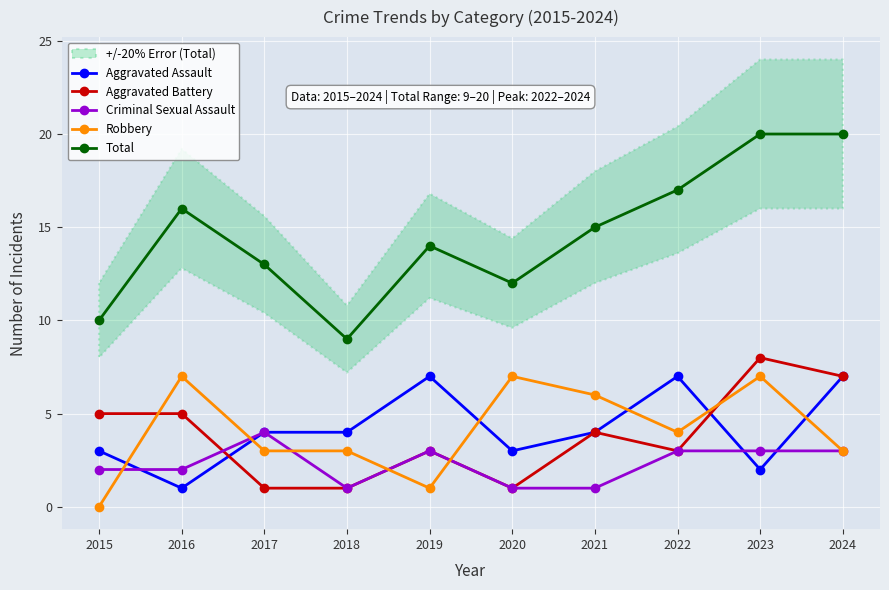

How many data points in Robbery are above 4?

4